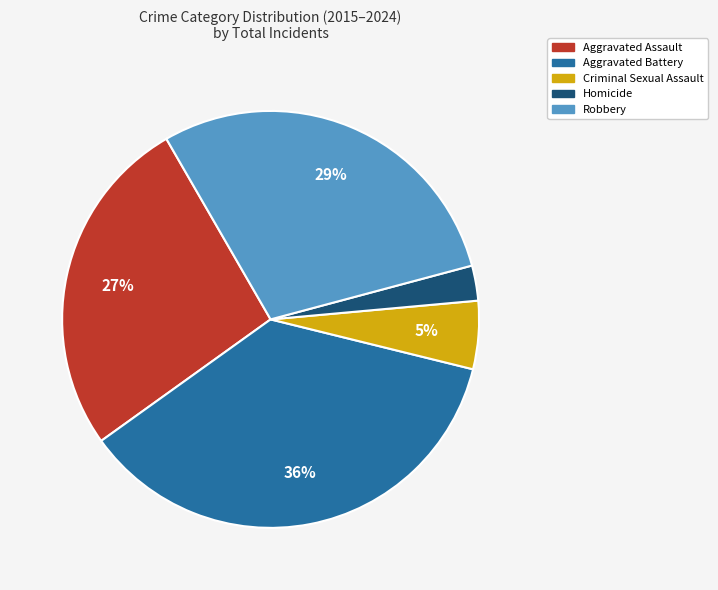

Which has a higher value, Homicide or Aggravated Battery?

Aggravated Battery